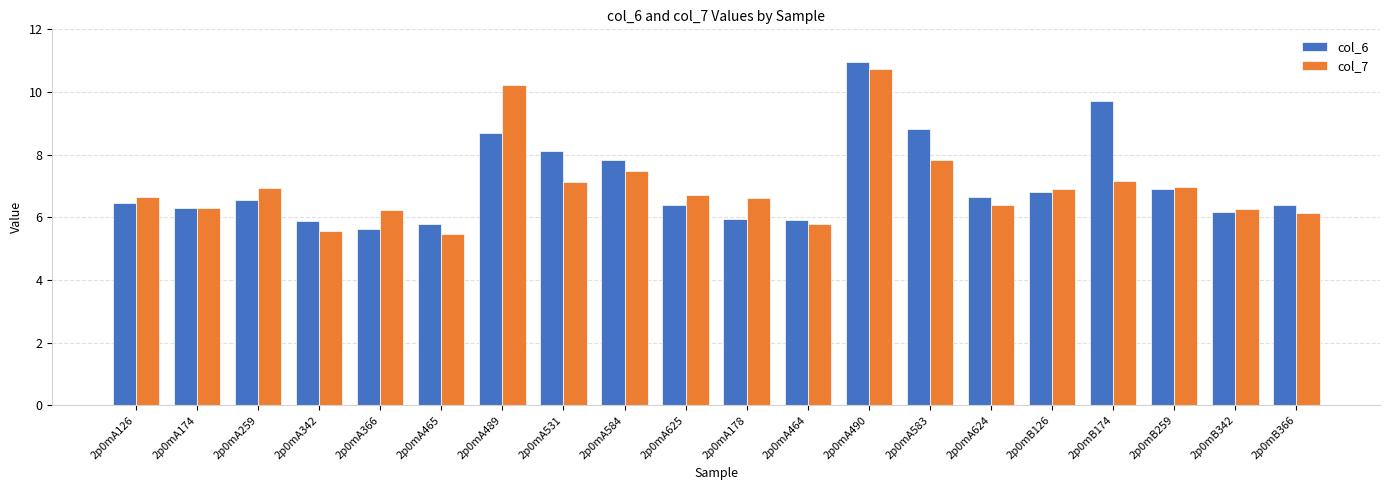

Rank the series by their maximum value, from highest to lowest.

col_6, col_7